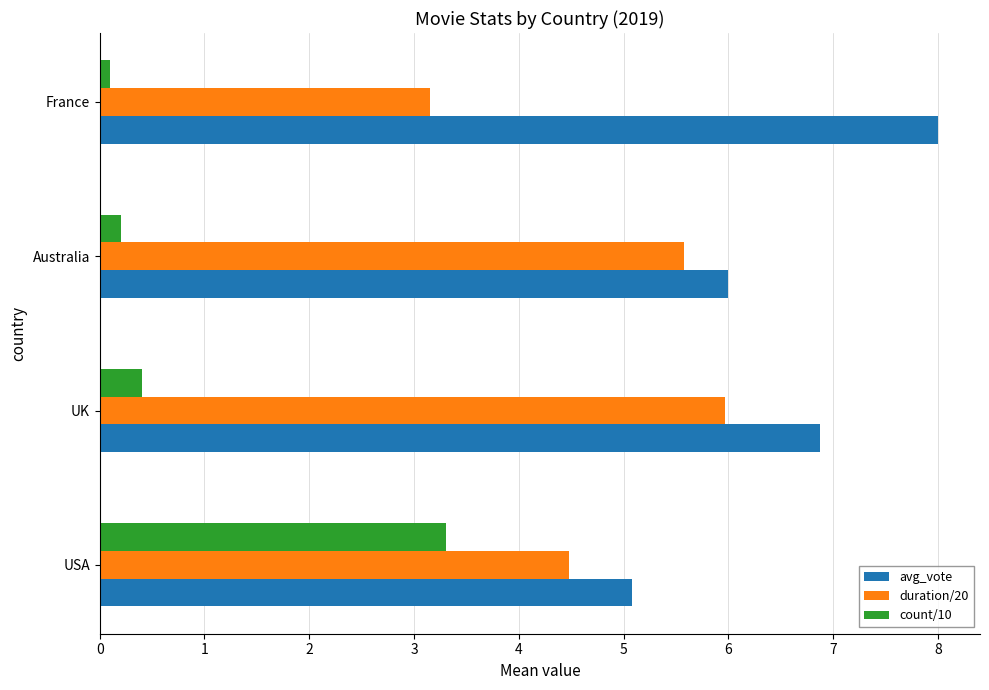

Which series changed the most between UK and Australia?

avg_vote